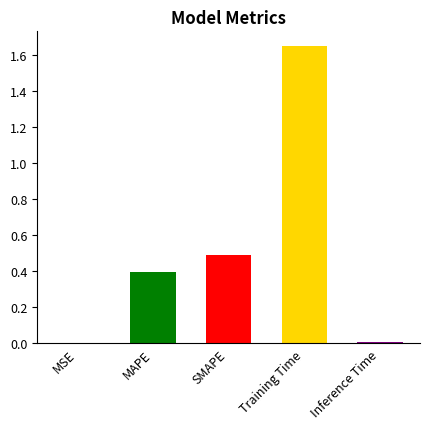

True or false: the data shows 0.1 at SMAPE.

False